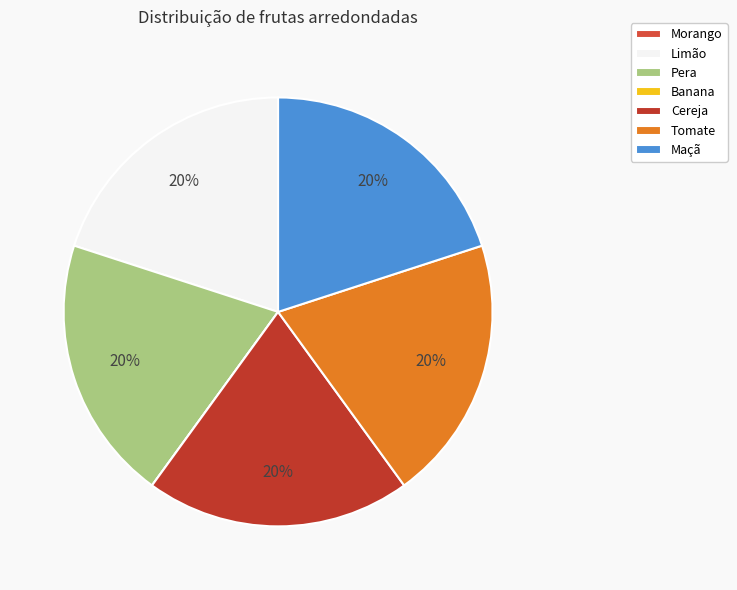

Between Cereja and Morango, which is larger?

Cereja